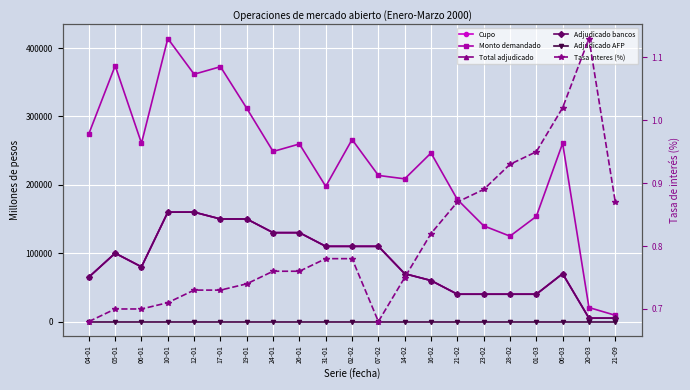

Where is the first local maximum for Cupo?

05-01